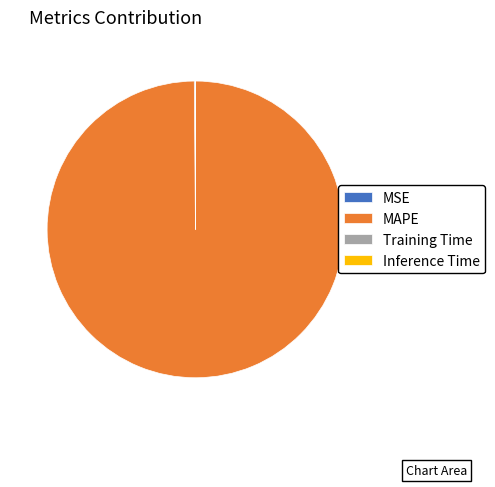

Which slice is the largest?

MAPE